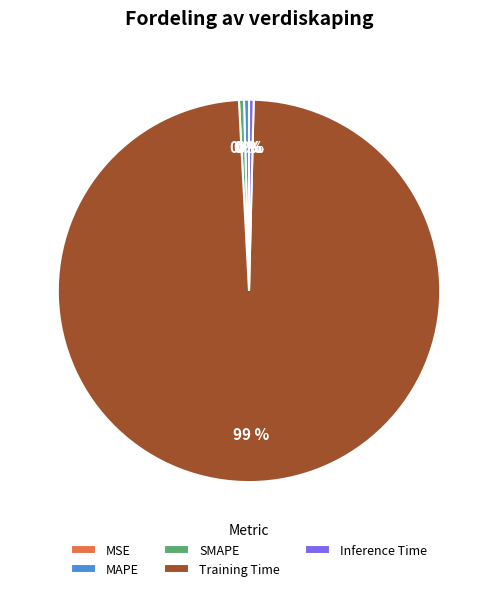

Combined, do MAPE and Training Time account for over 50%?

Yes